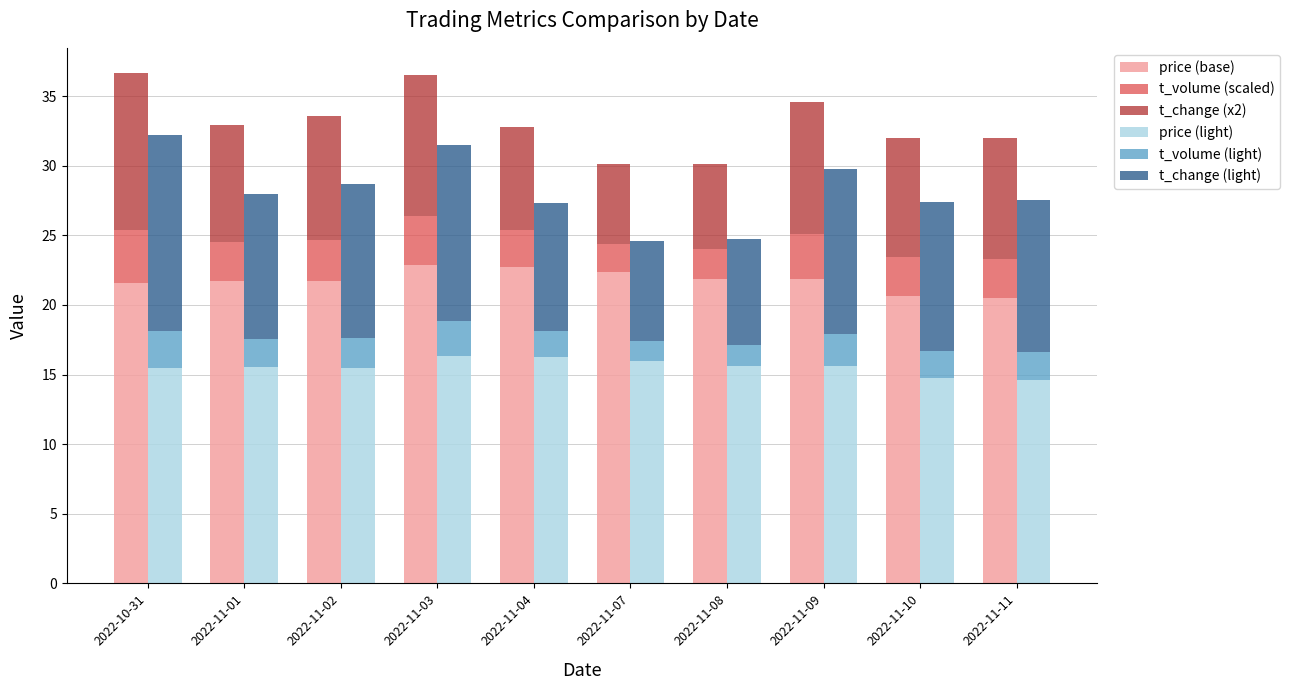

Read the t_change (light) value at 2022-11-07.

7.2